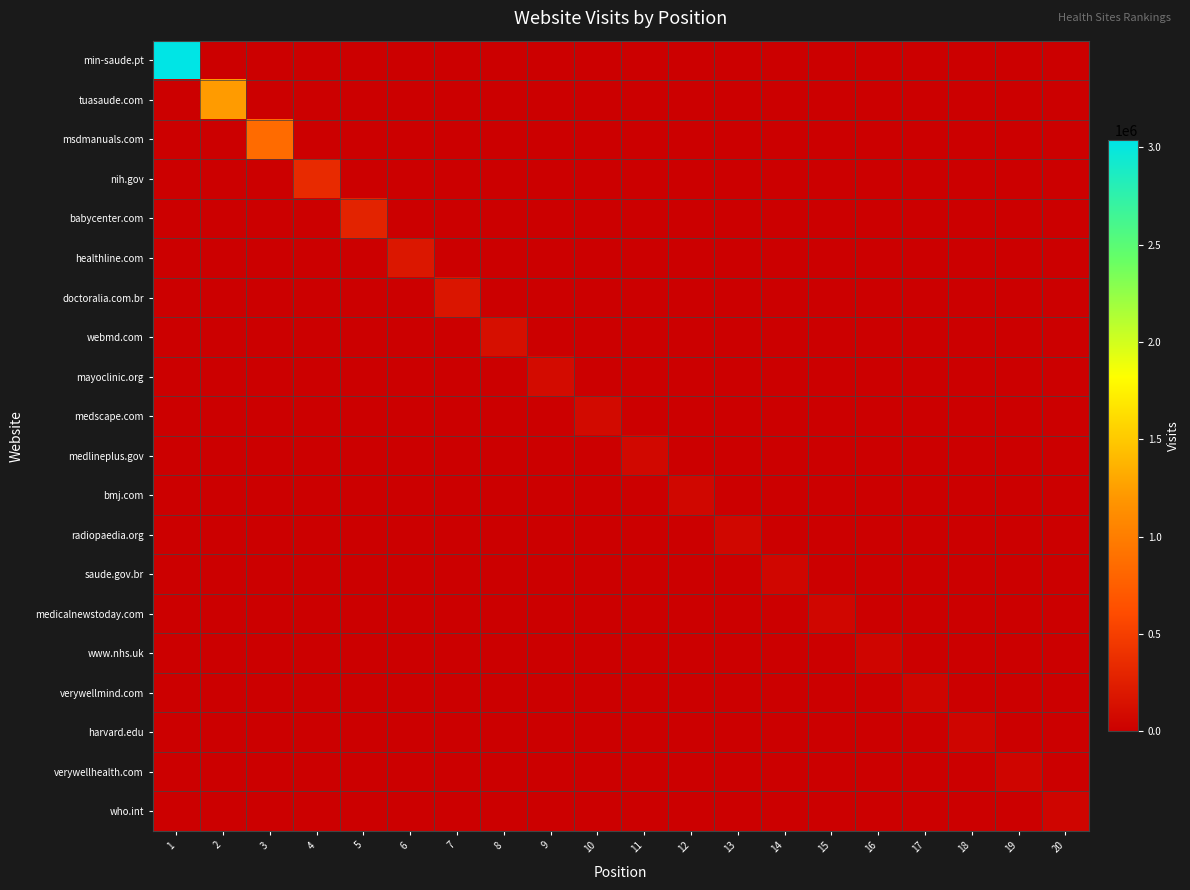

Count the number of data series in this chart.

20